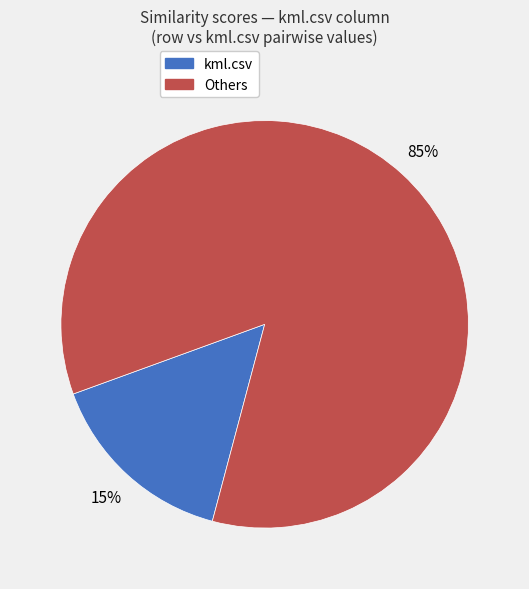

Is there any slice that represents more than half of the pie?

Yes